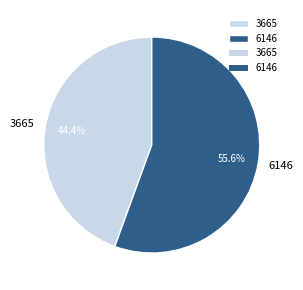

Which category has the biggest portion of the pie?

6146